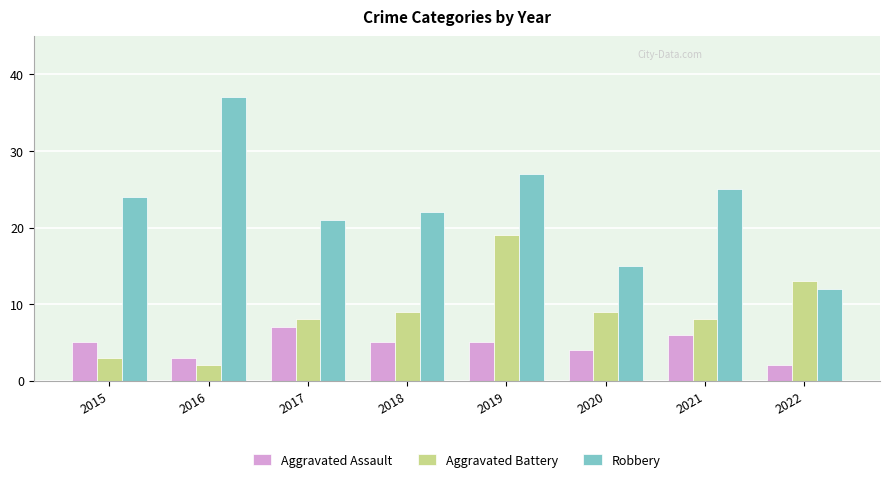

Reading left to right, list all the values displayed in this chart.

Aggravated Assault: 5	3	7	5	5	4	6	2
Aggravated Battery: 3	2	8	9	19	9	8	13
Robbery: 24	37	21	22	27	15	25	12